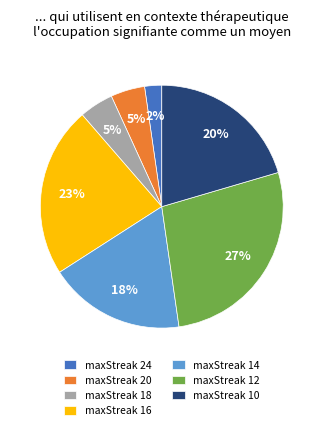

Approximately how many times larger is the value at maxStreak 14 compared to maxStreak 12?

0.7